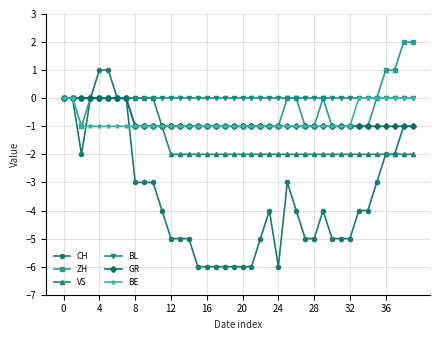

Which series has the largest total across all categories?

BL